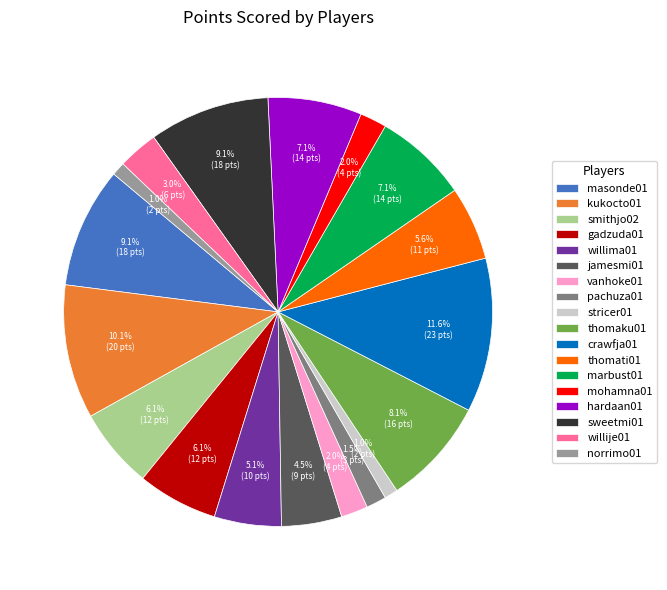

What is the largest slice in the pie chart?

crawfja01